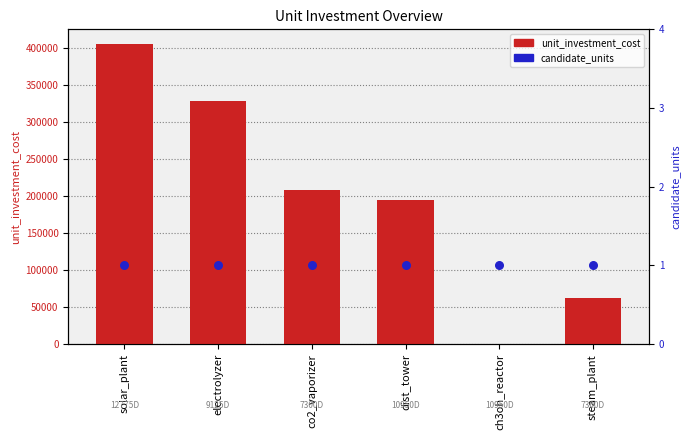

What is the total value across all series at solar_plant?

405334.3